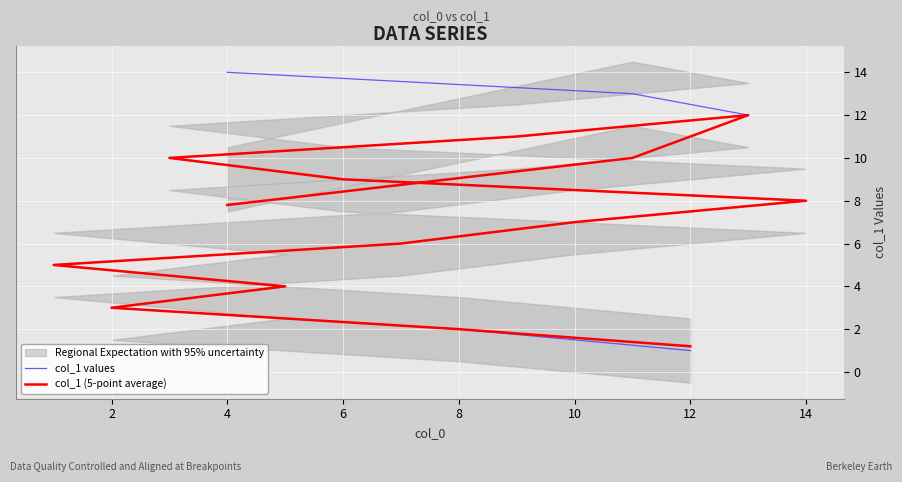

Which series ends up on top after the final intersection of col_1 values and col_1 (5-point average)?

col_1 values